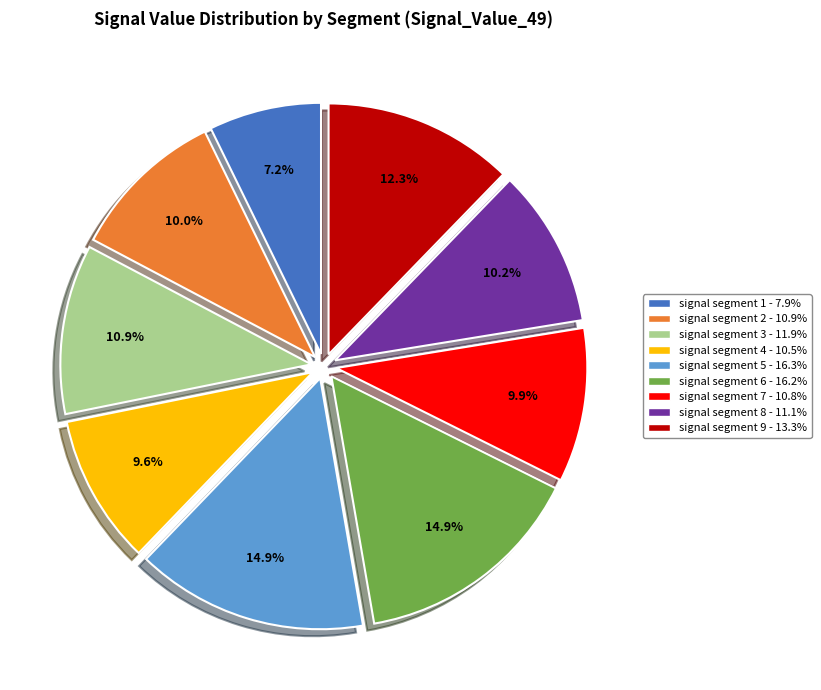

What is the total percentage of signal segment 2 and signal segment 9?

22.3%